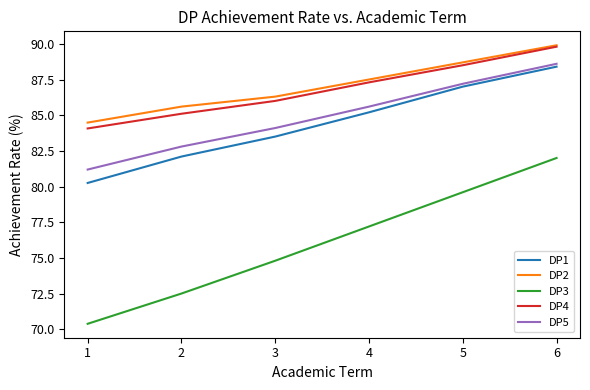

Which series changed the most between 3 and 5?

DP3